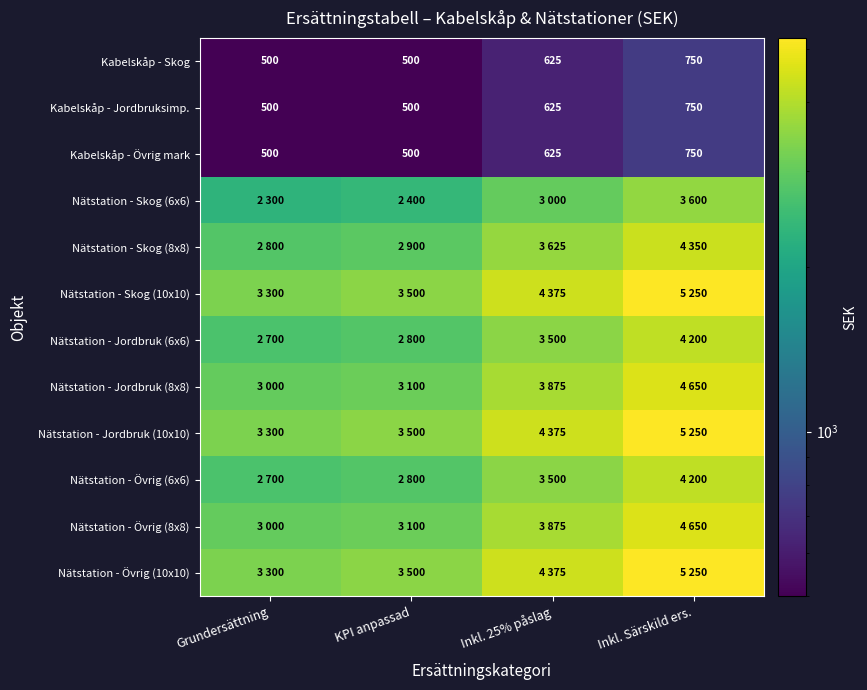

What is the smallest value displayed?

500